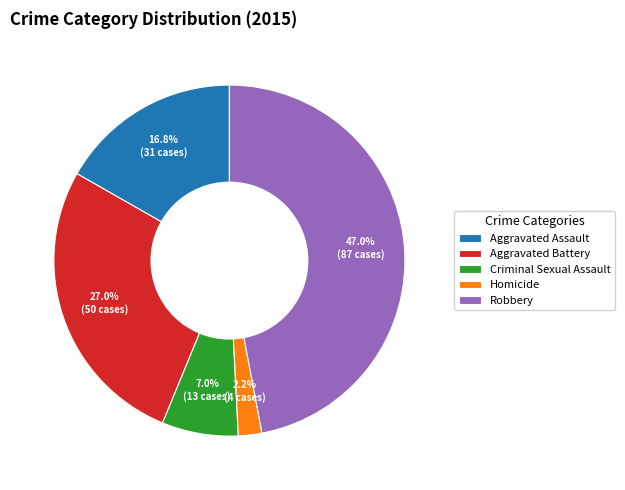

To the nearest percent, what is the difference between the Homicide and Robbery slice percentages?

45%